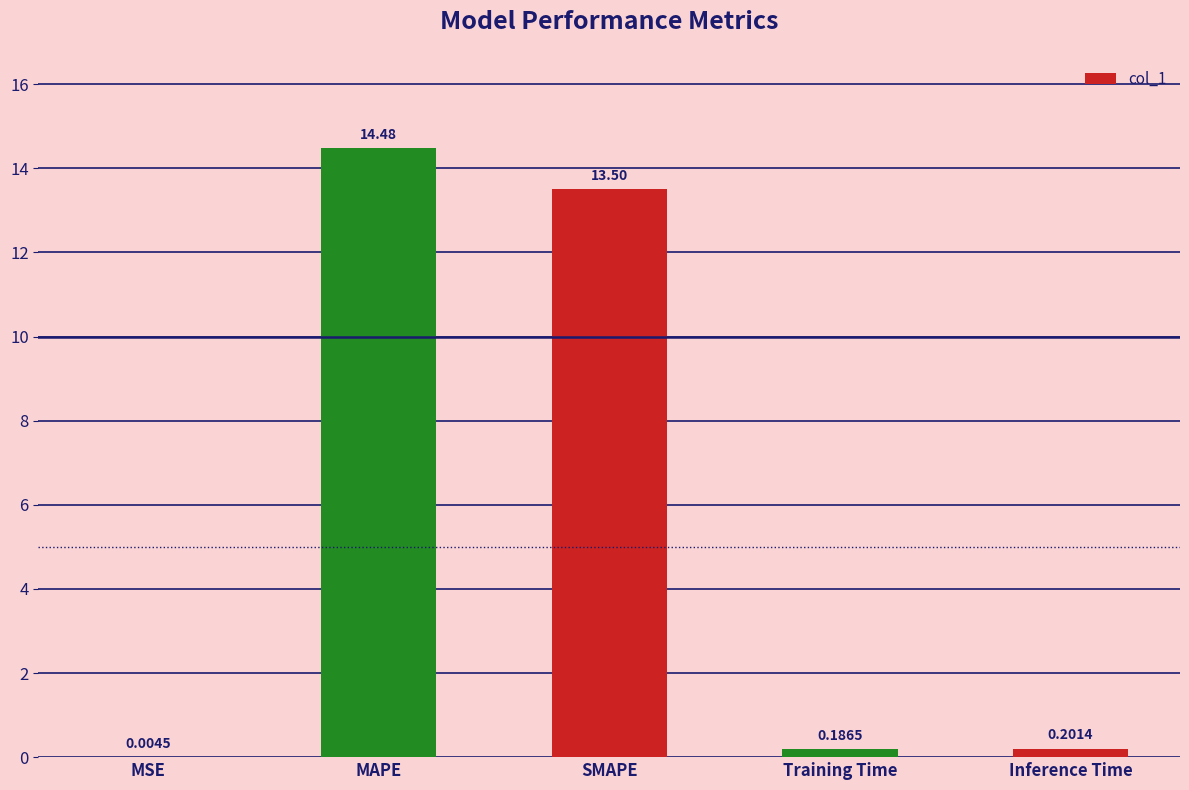

At which label is the value closest to 7?

SMAPE